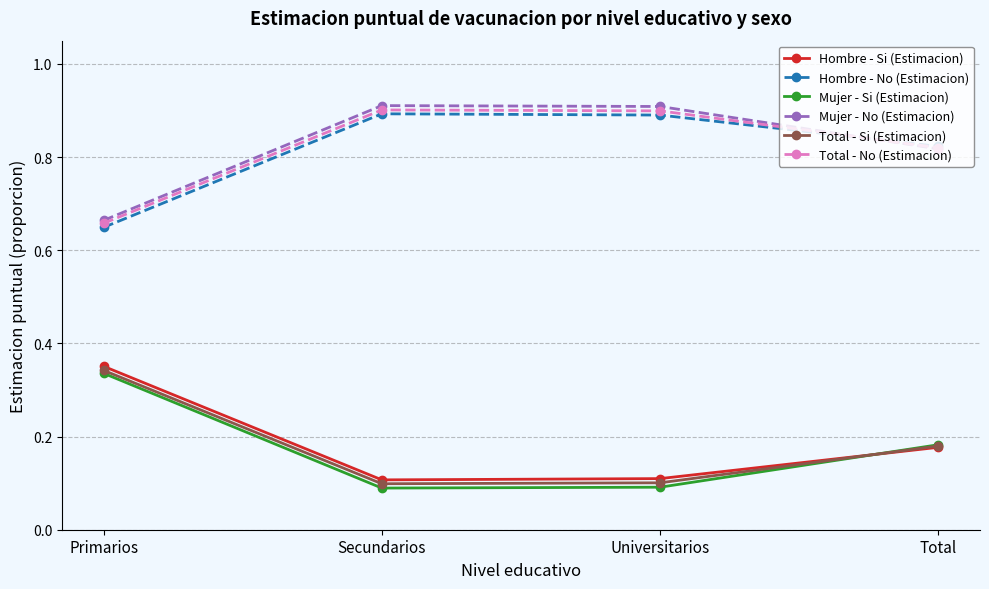

True or false: Hombre - Si (Estimacion) and Hombre - No (Estimacion) intersect in this chart.

False